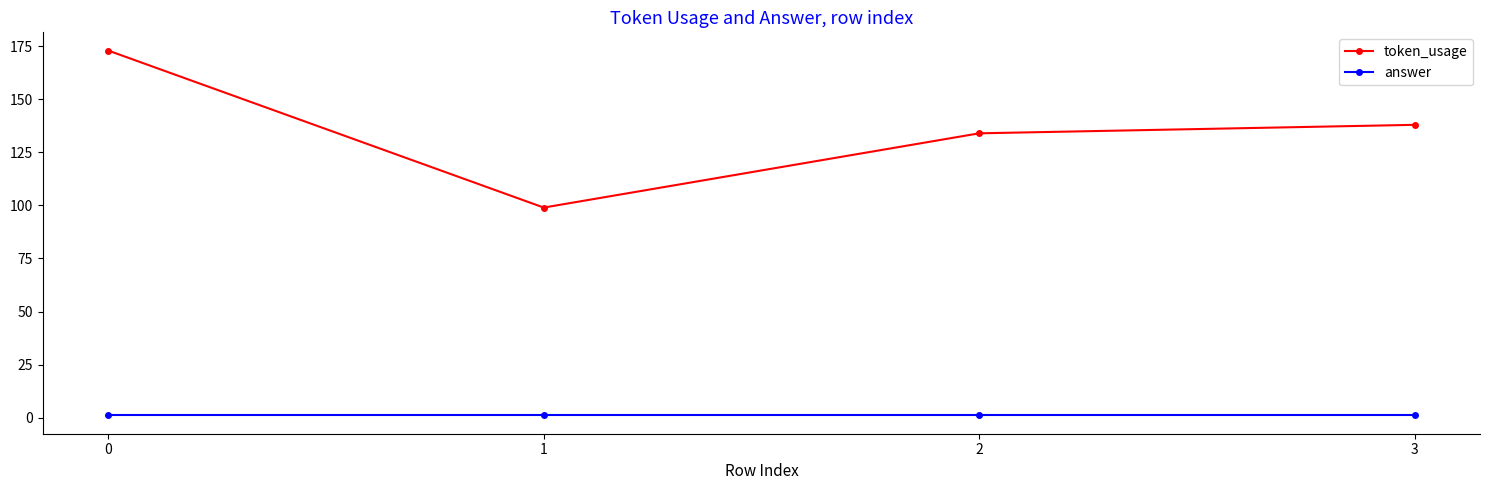

Does the chart display data point markers on the line(s)?

Yes